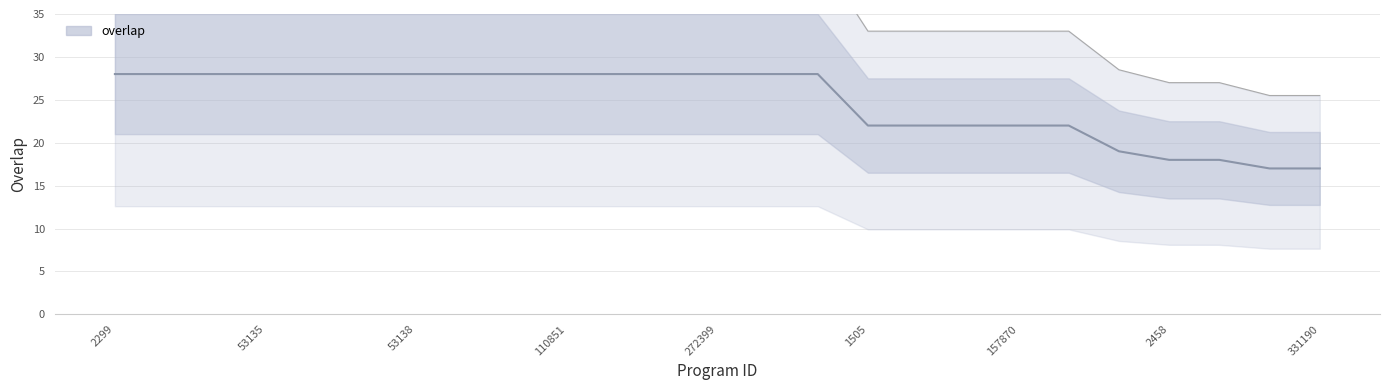

What is the label of the 12th point from the right?

13